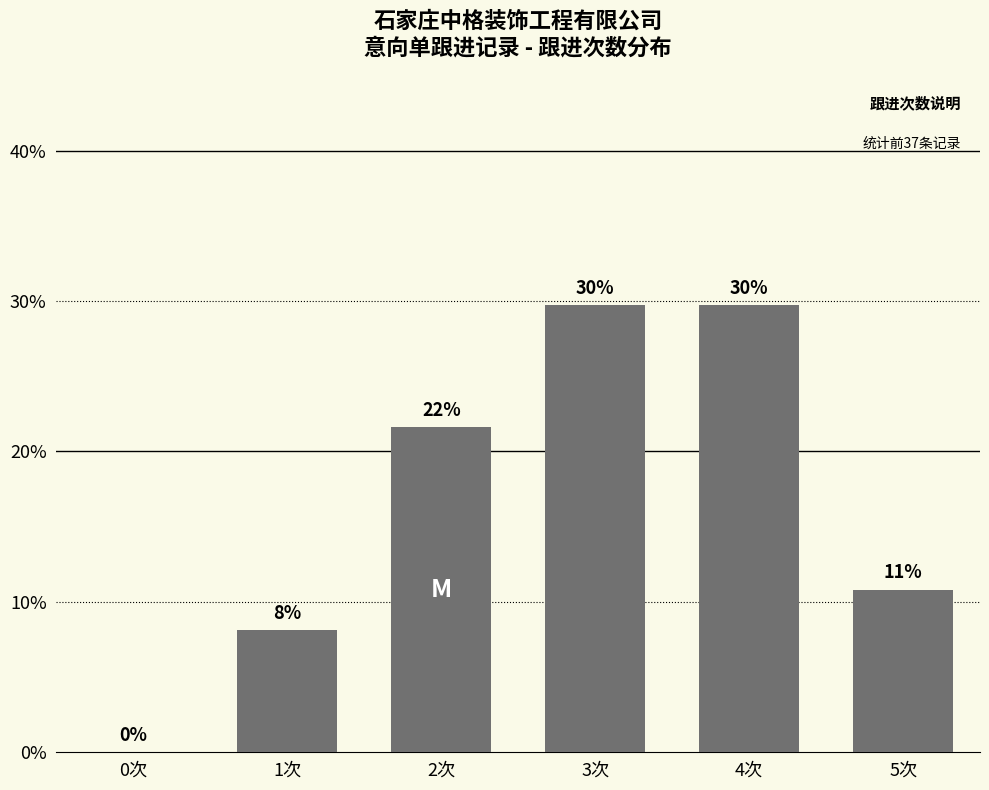

Reading left to right, list all the values displayed in this chart.

0次=0.0	1次=8.1	2次=21.6	3次=29.7	4次=29.7	5次=10.8